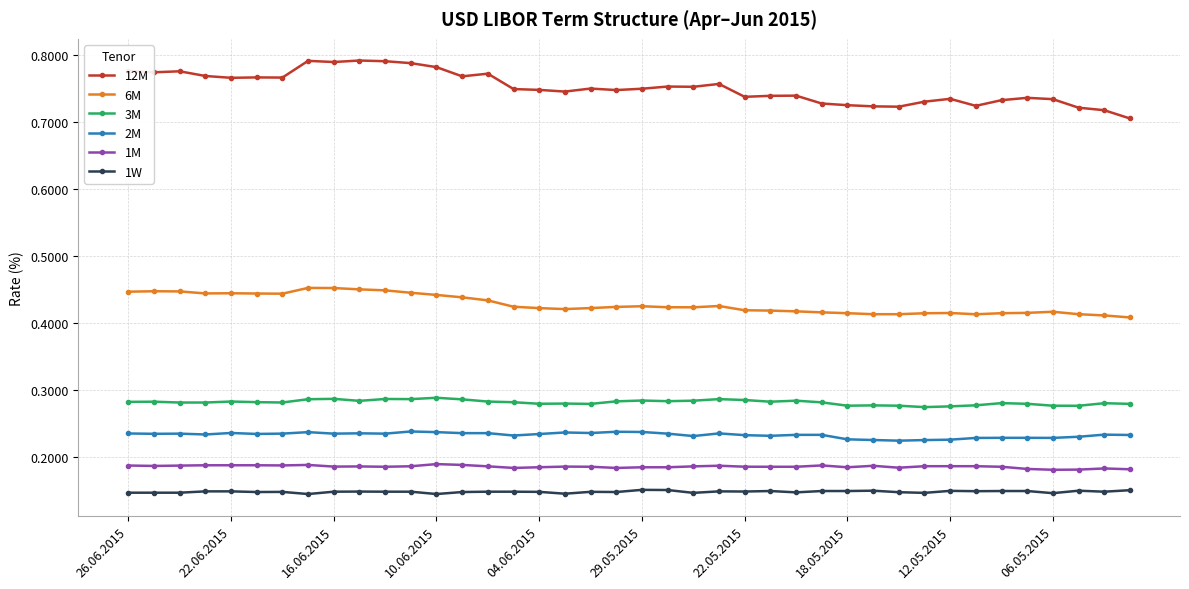

True or false: 6M has more than 1 interior local peaks.

True